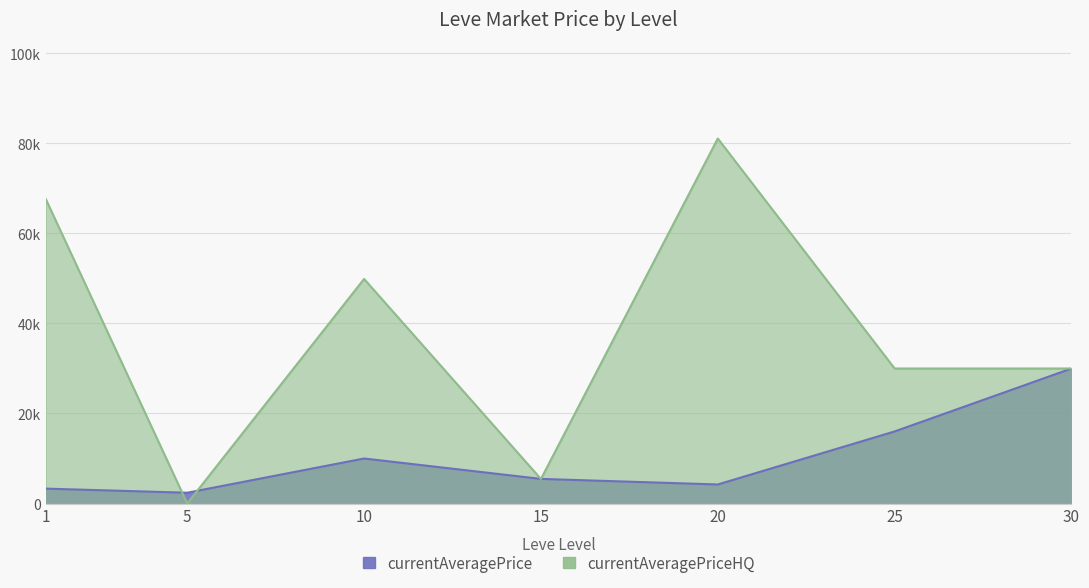

Between which two adjacent categories do currentAveragePriceHQ and currentAveragePrice first intersect?

1 and 5